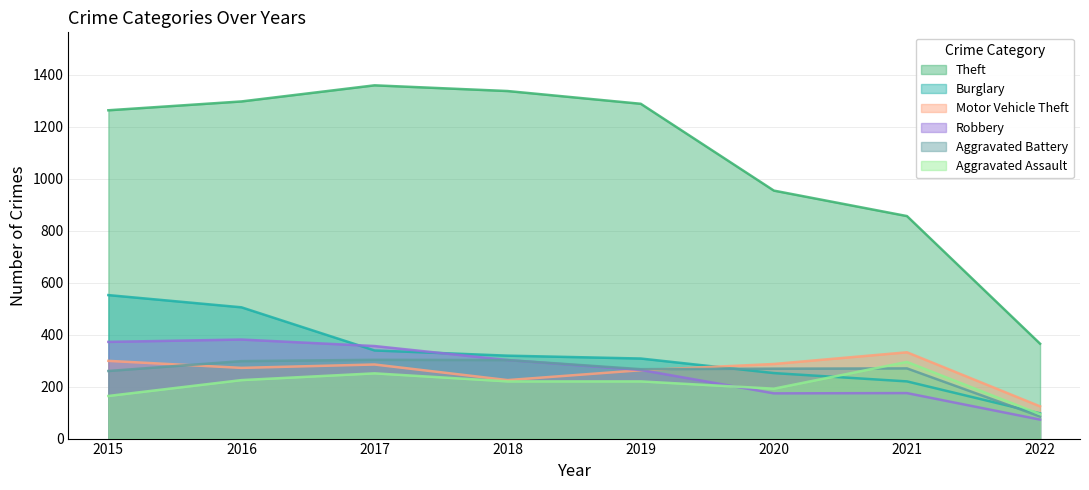

How many data points in Aggravated Assault are above 220?

3